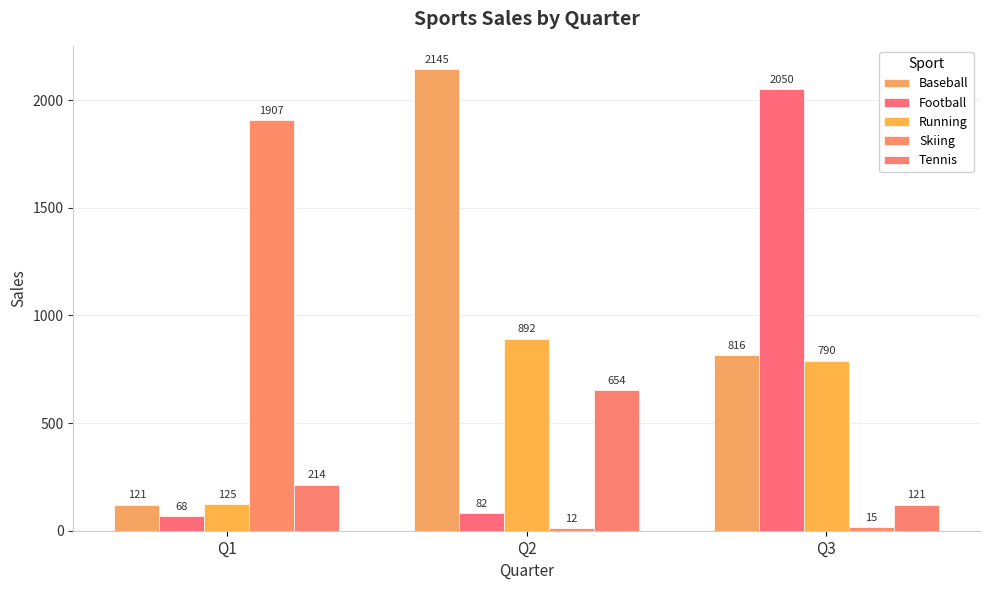

What is the difference between the highest and lowest values at Q1?

1839